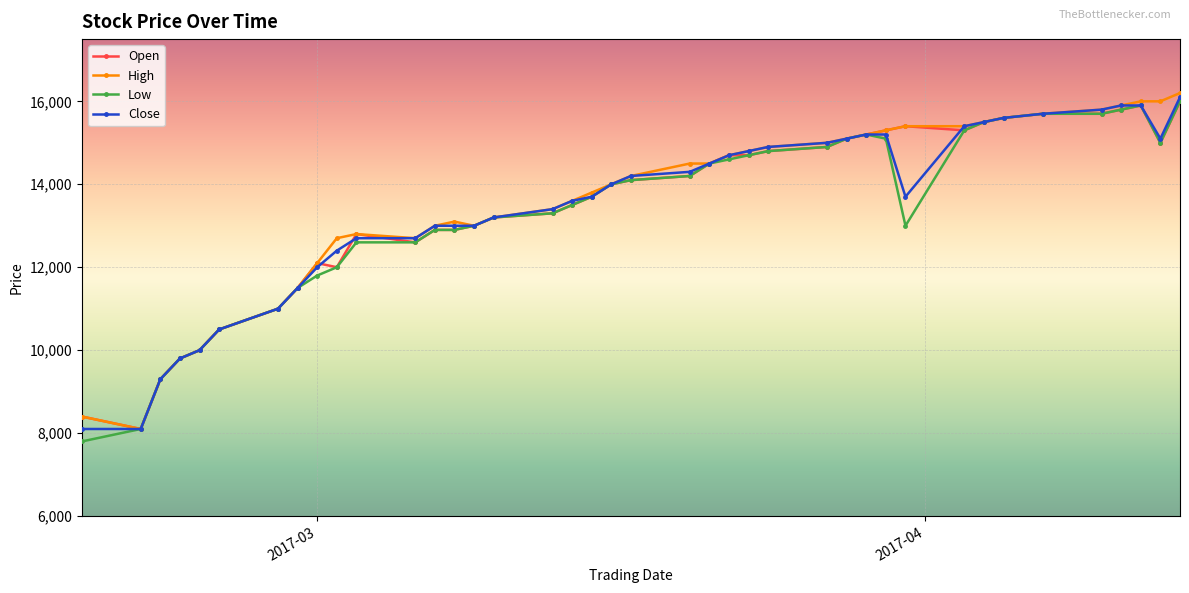

At how many categories does at least one series exceed 8640?

38